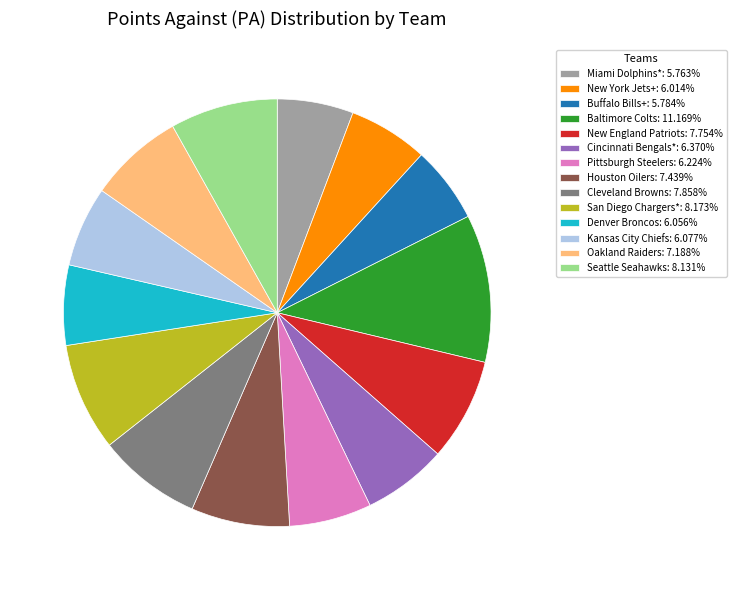

Combined, do Cincinnati Bengals*: 6.370% and Buffalo Bills+: 5.784% account for over 50%?

No